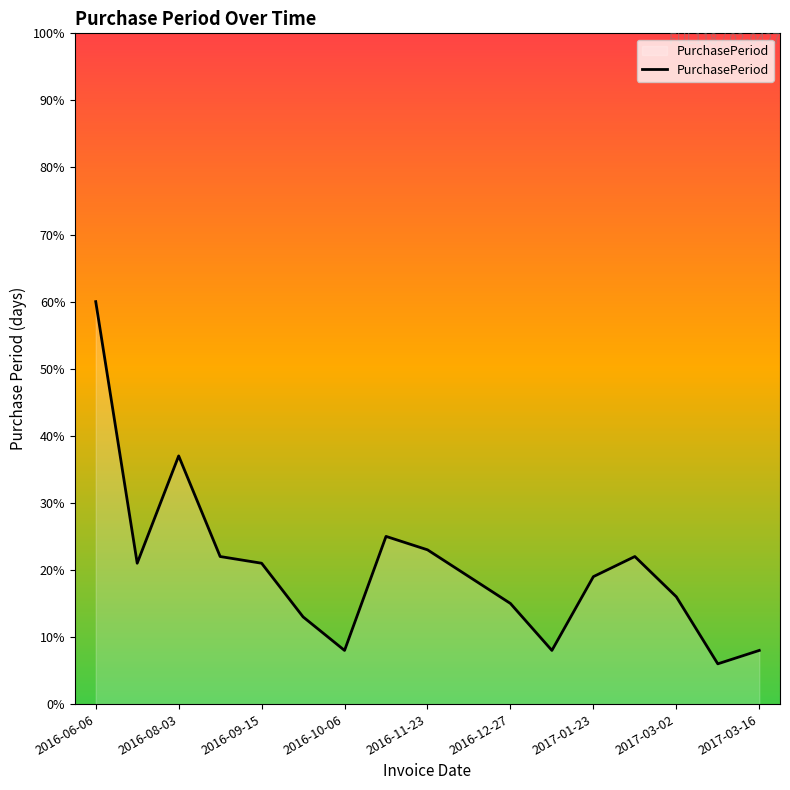

What is the difference between the maximum and minimum values?

54